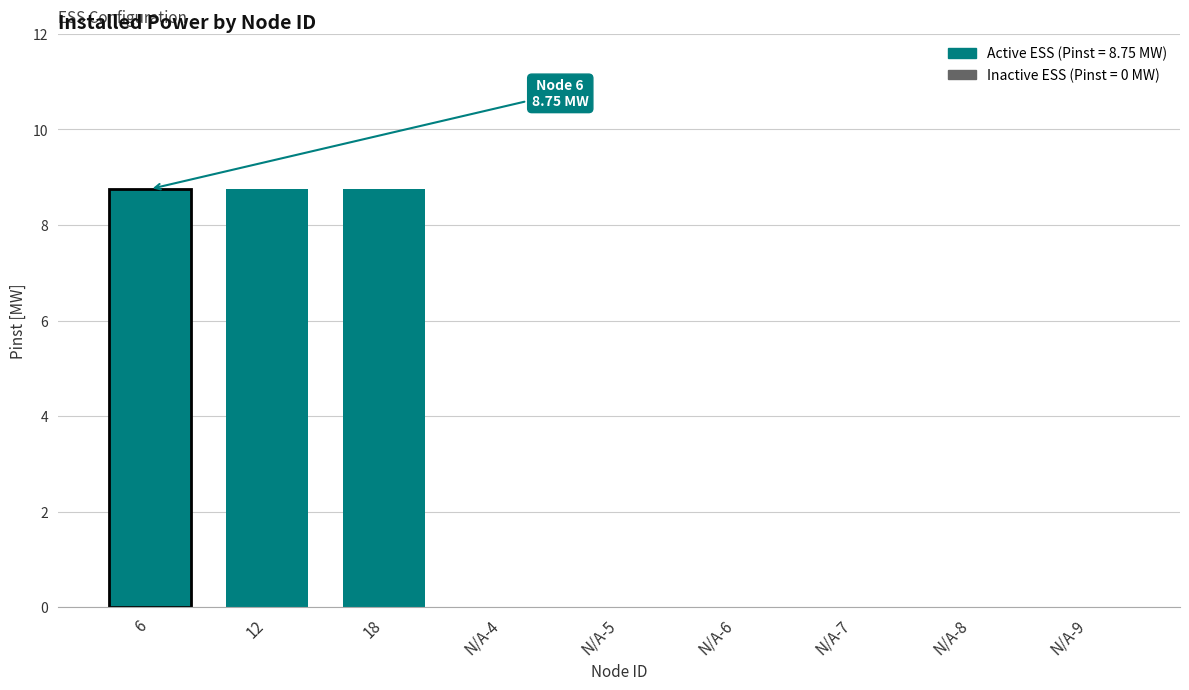

What is the average value?

2.9